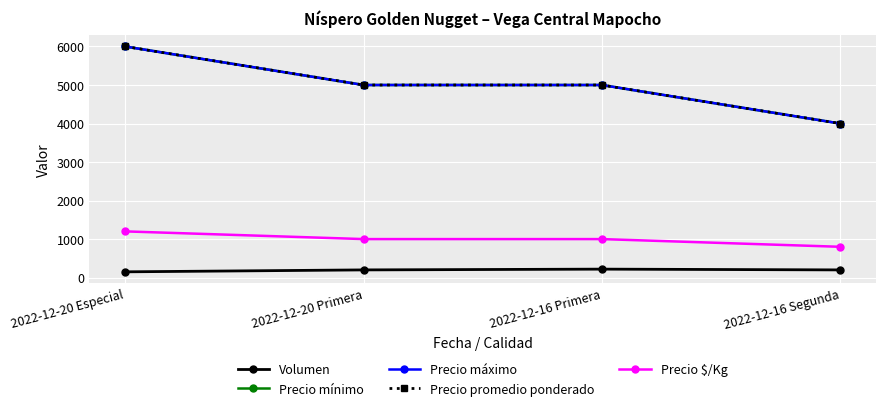

True or false: Precio mínimo has a value of 6000 at 2022-12-20 Especial.

True